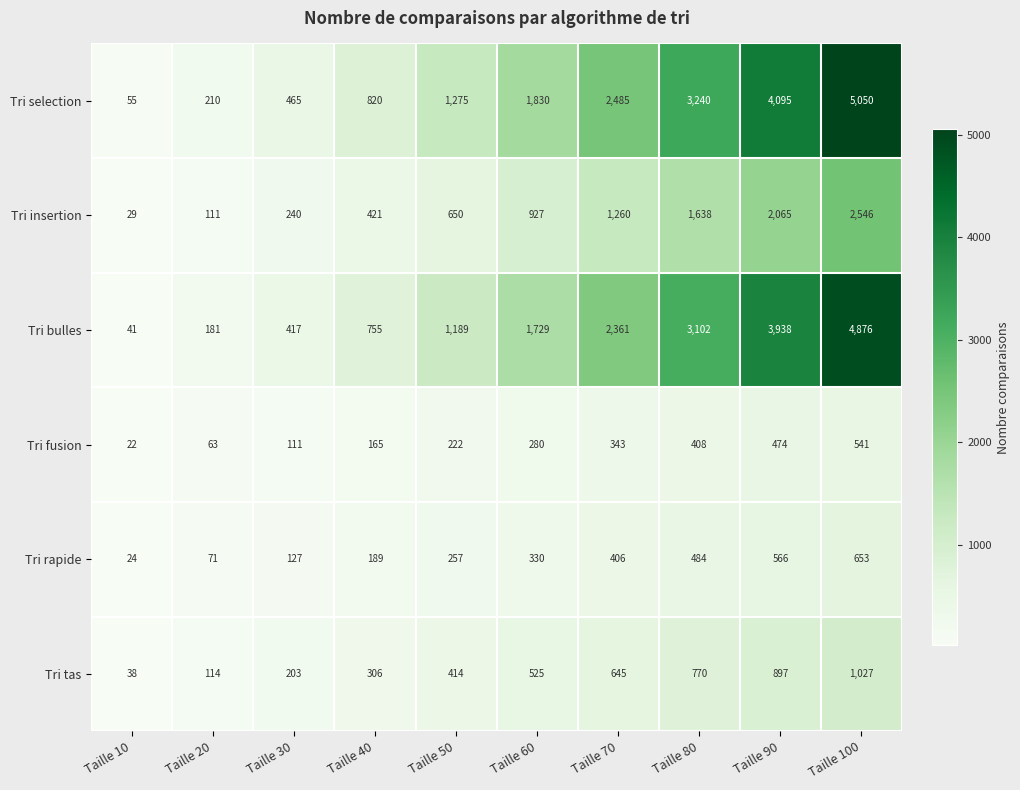

Which series has the widest spread of values?

Tri selection